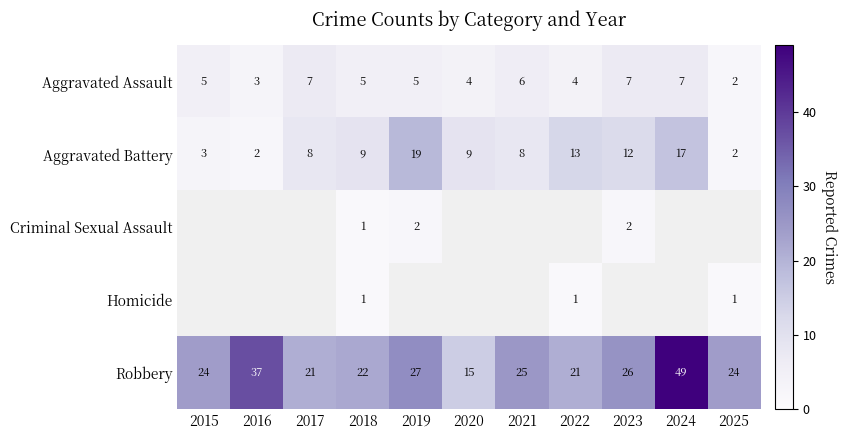

What is the sum of the Aggravated Battery values at 2017 and 2022?

21